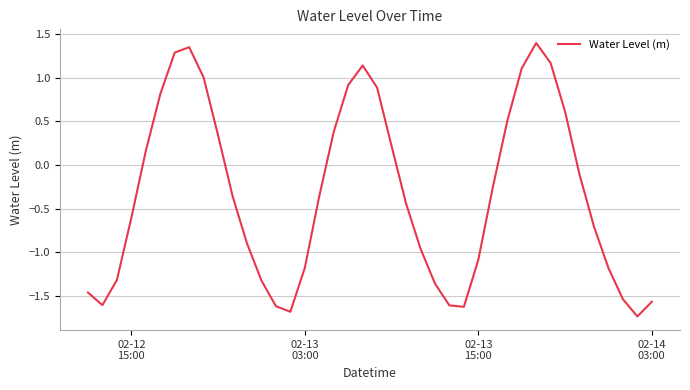

How many lines are shown in the chart?

1